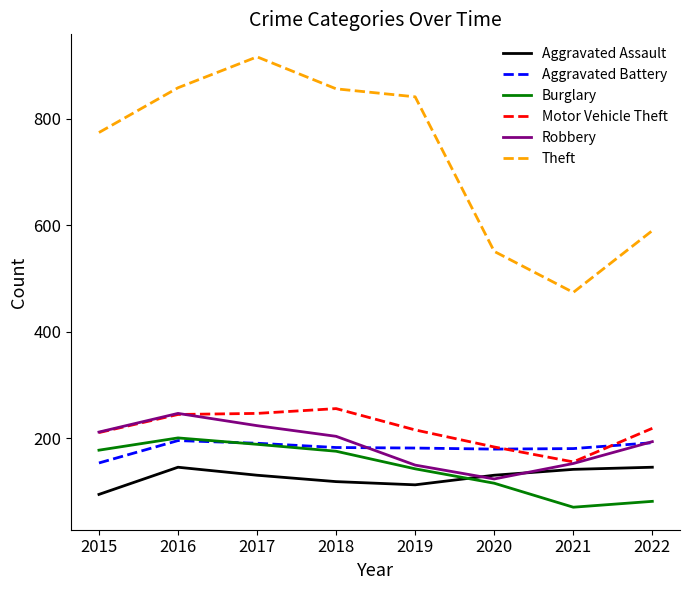

Is it true that Theft equals 774 at 2015?

True